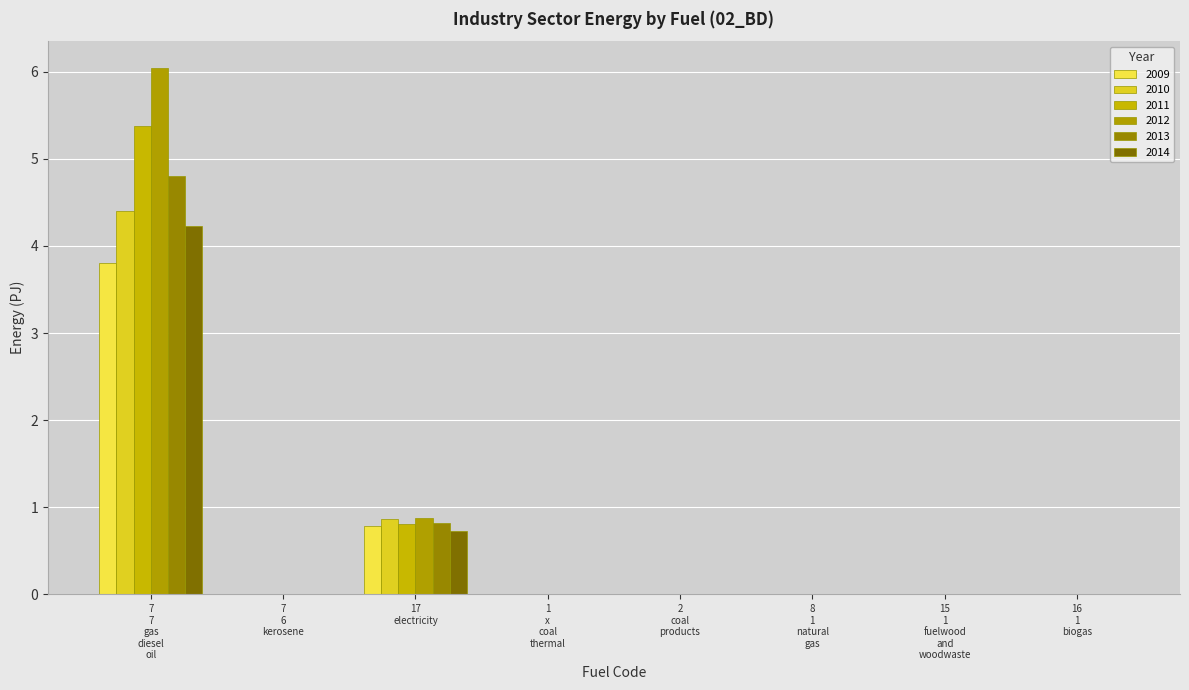

At which category is the sum across all series the highest?

7
7
gas
diesel
oil